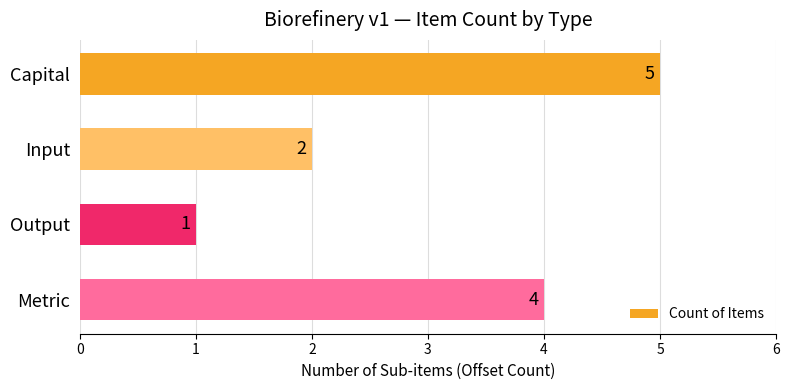

What is the maximum value shown in the chart?

5